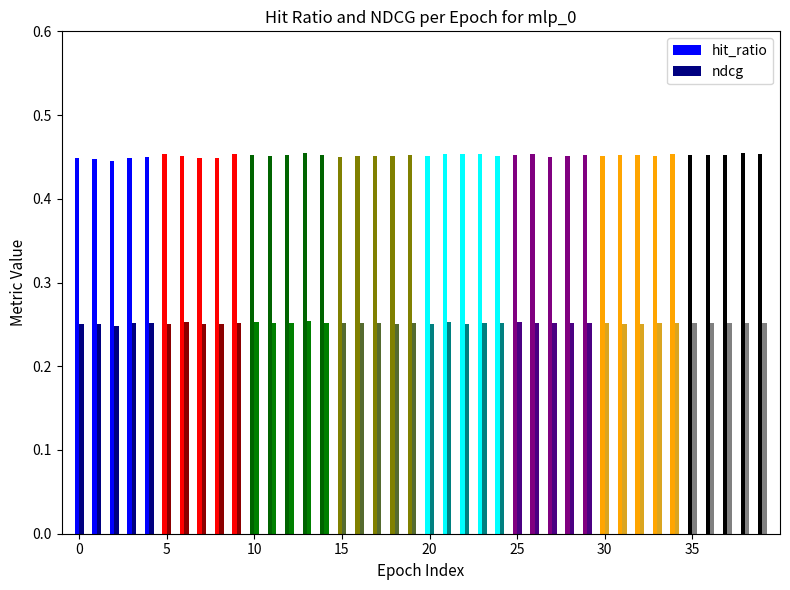

What is the maximum value shown in the chart?

0.5